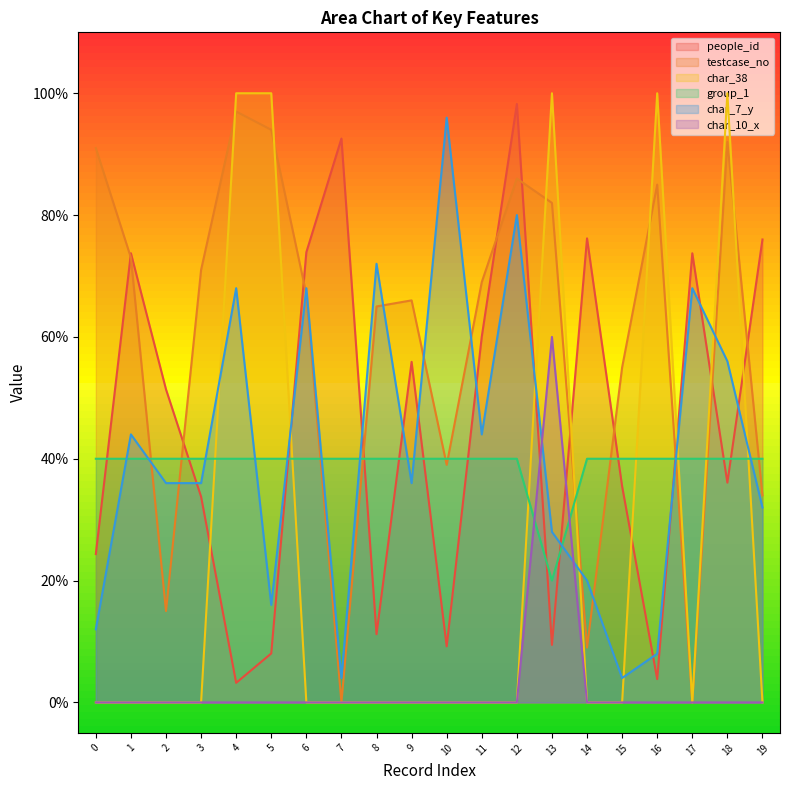

Which has a higher value, 6 or 15?

6